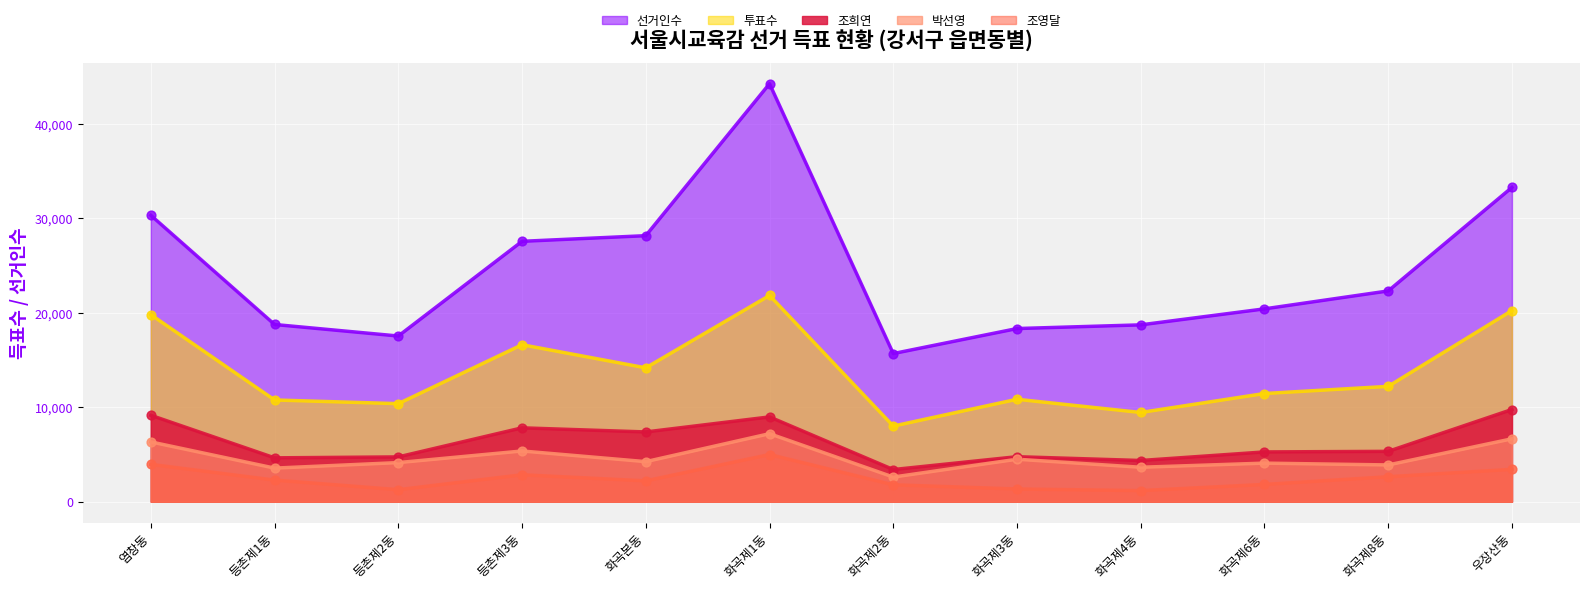

Which series has the largest total across all categories?

선거인수